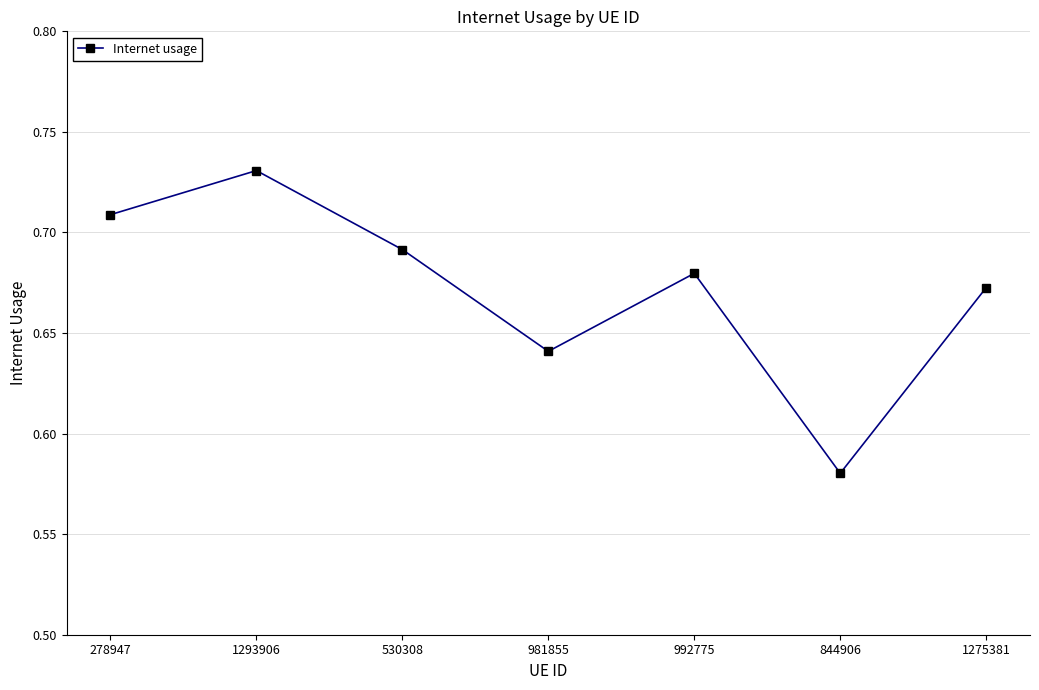

What is the difference between the maximum and minimum values?

0.2